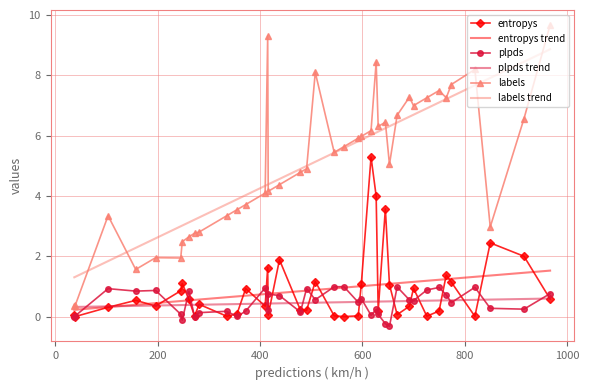

How many series are shown in this chart?

6